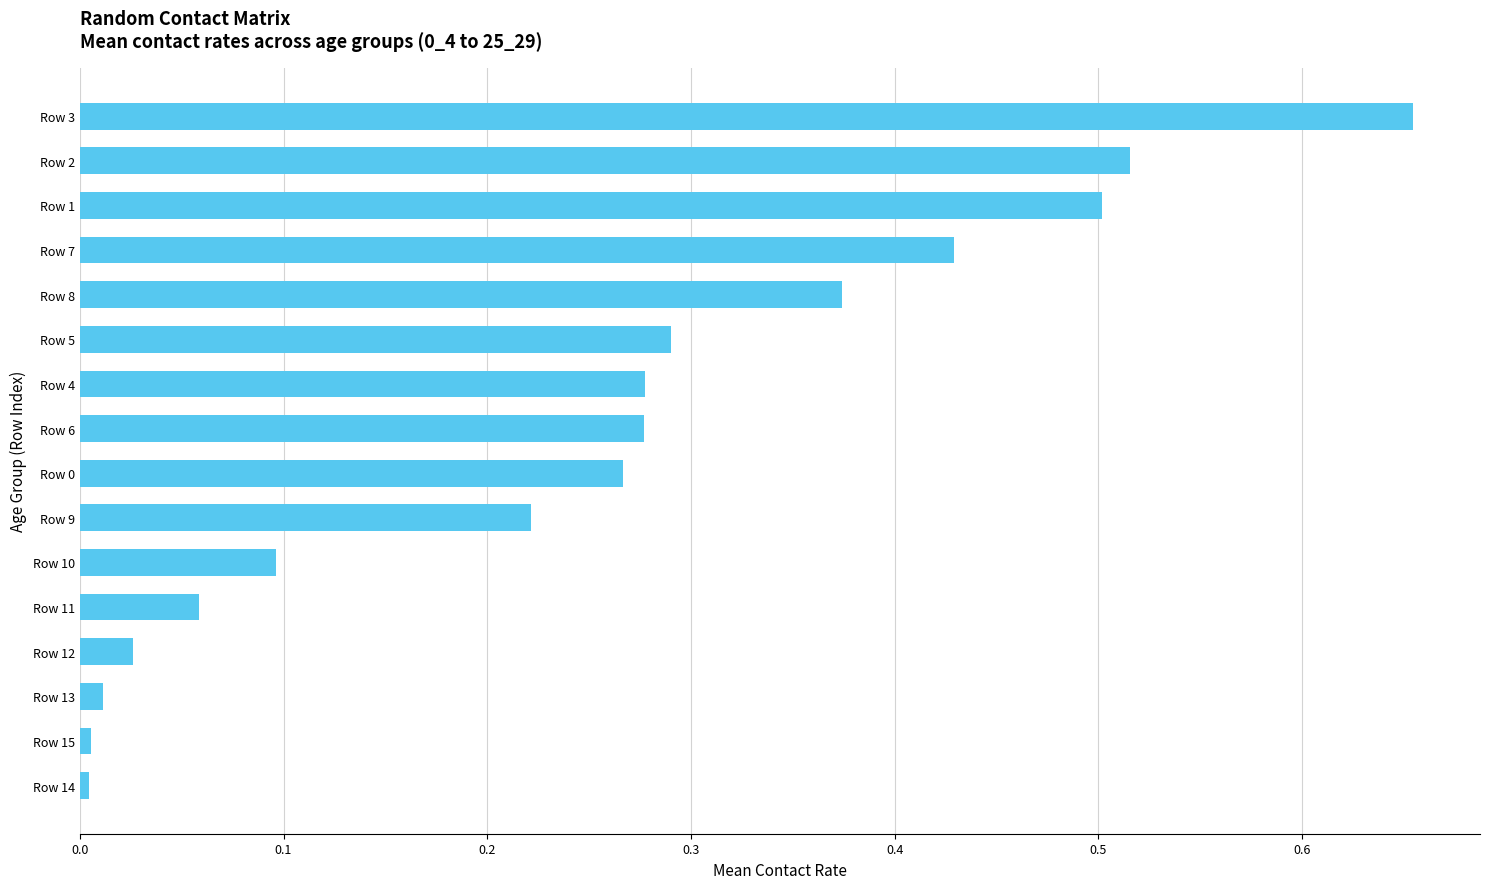

How many bars are there in total?

16